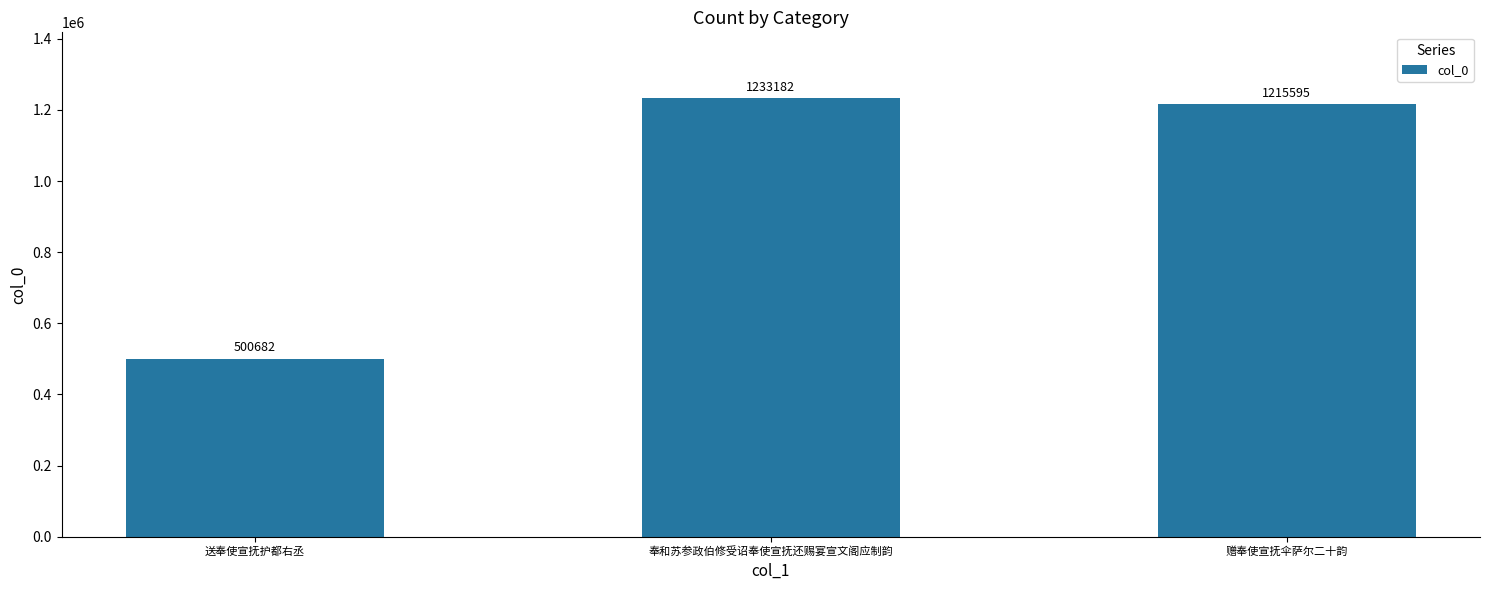

What value does the data have at 奉和苏参政伯修受诏奉使宣抚还赐宴宣文阁应制韵, to the nearest 10?

1233180